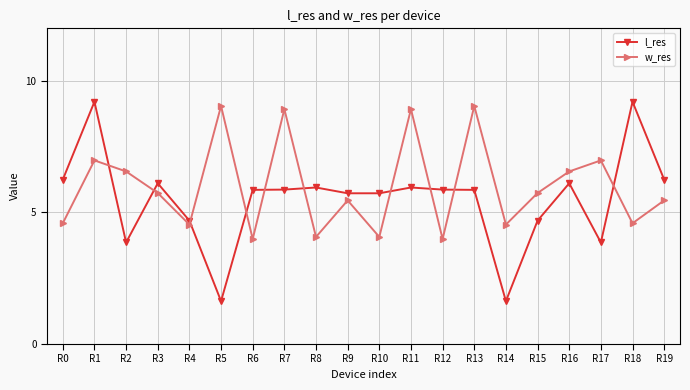

What is the highest value of the w_res series?

9.1